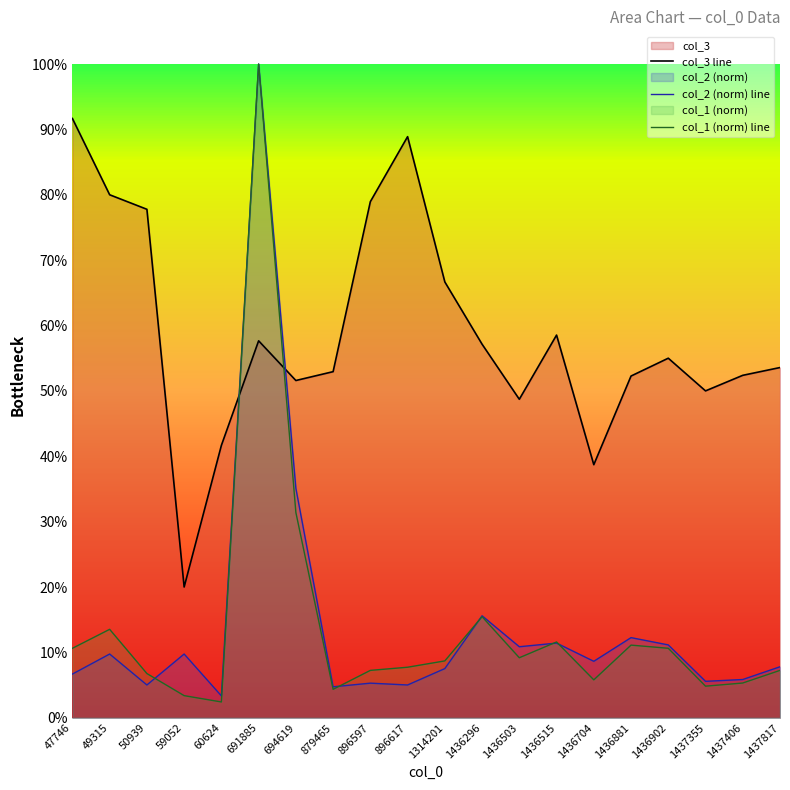

How many interior local valleys does the col_1 (norm) line series have?

5